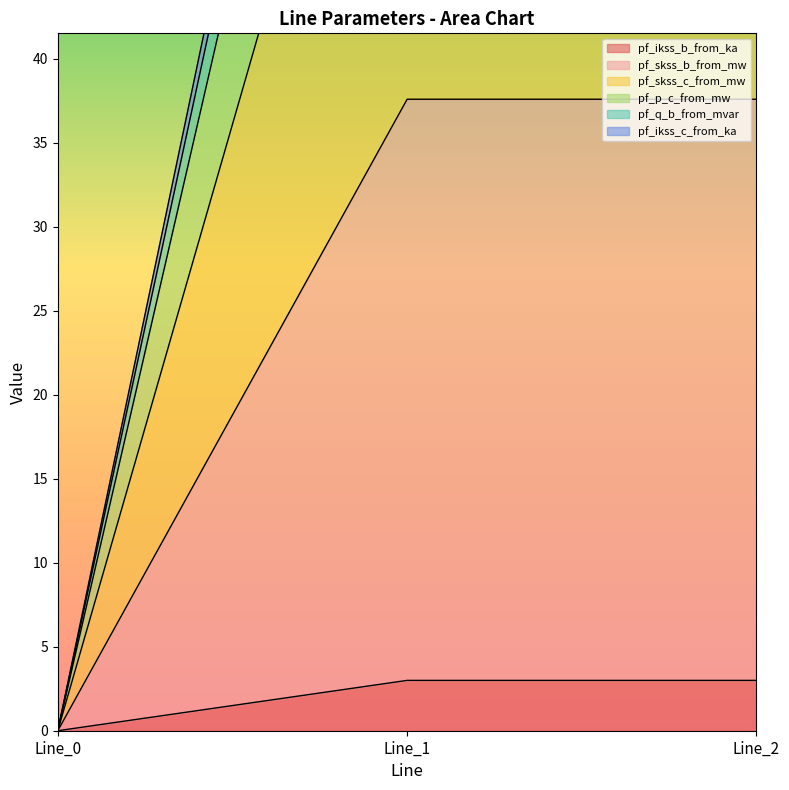

What is the maximum value shown in the chart?

99.2